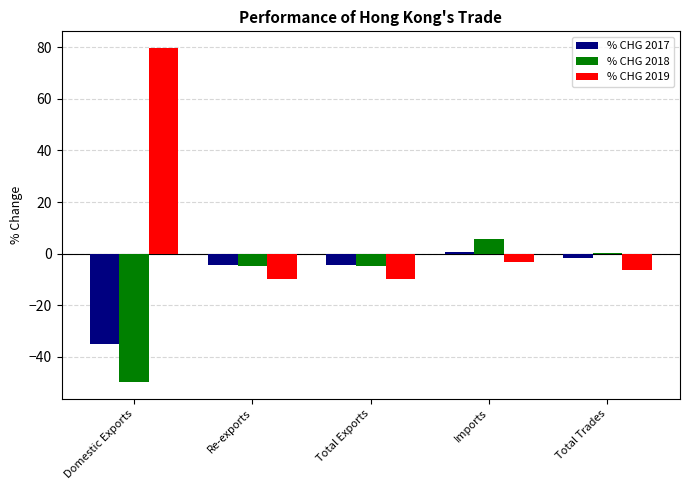

Is it true that % CHG 2019 equals -10.0 at Re-exports?

True